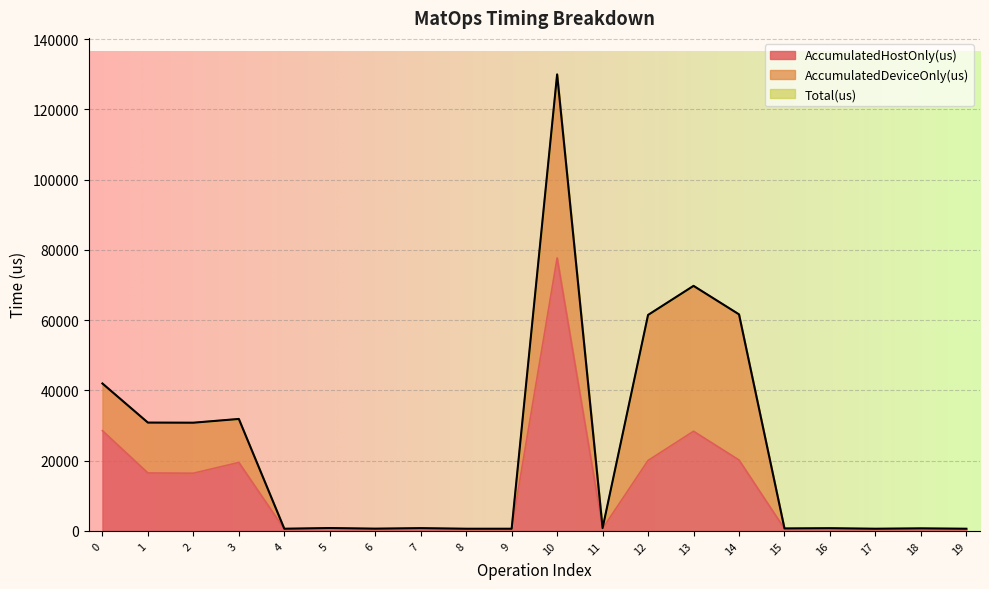

How many interior local peaks does the Total(us) series have?

7